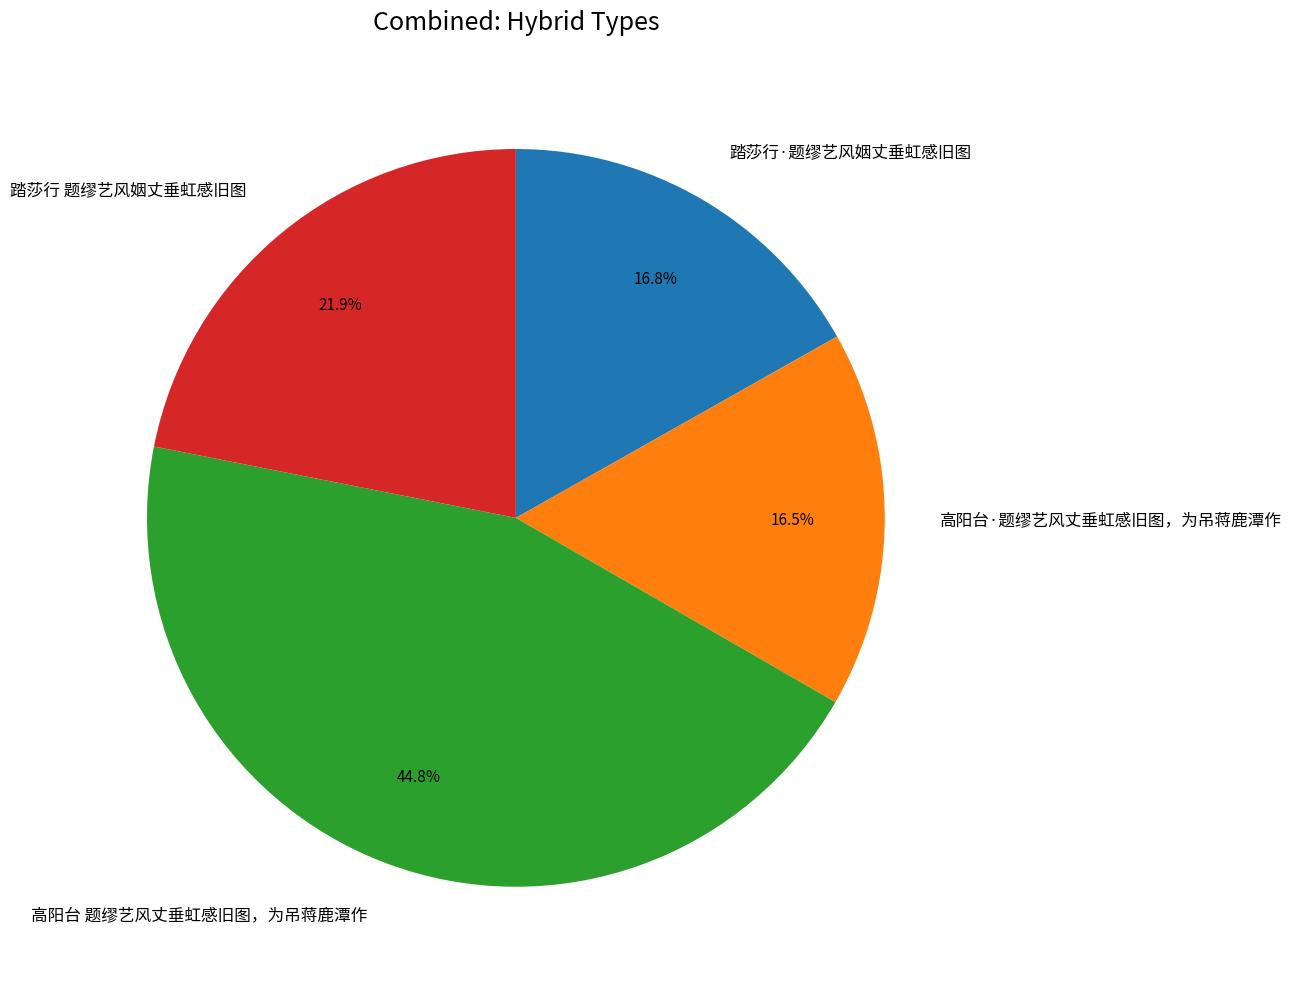

What is the ratio of the value at 高阳台·题缪艺风丈垂虹感旧图，为吊蒋鹿潭作 to the value at 踏莎行·题缪艺风姻丈垂虹感旧图?

1.0